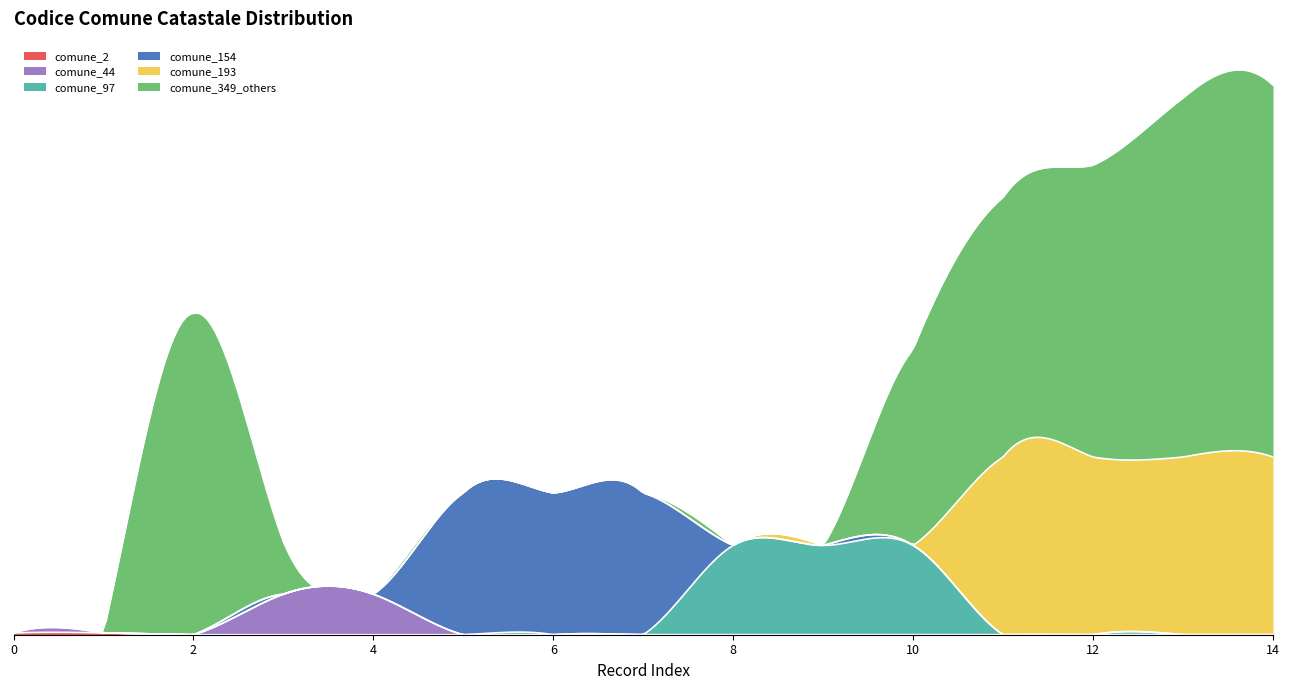

What is the difference between the second highest and second lowest values in the comune_193 series?

193